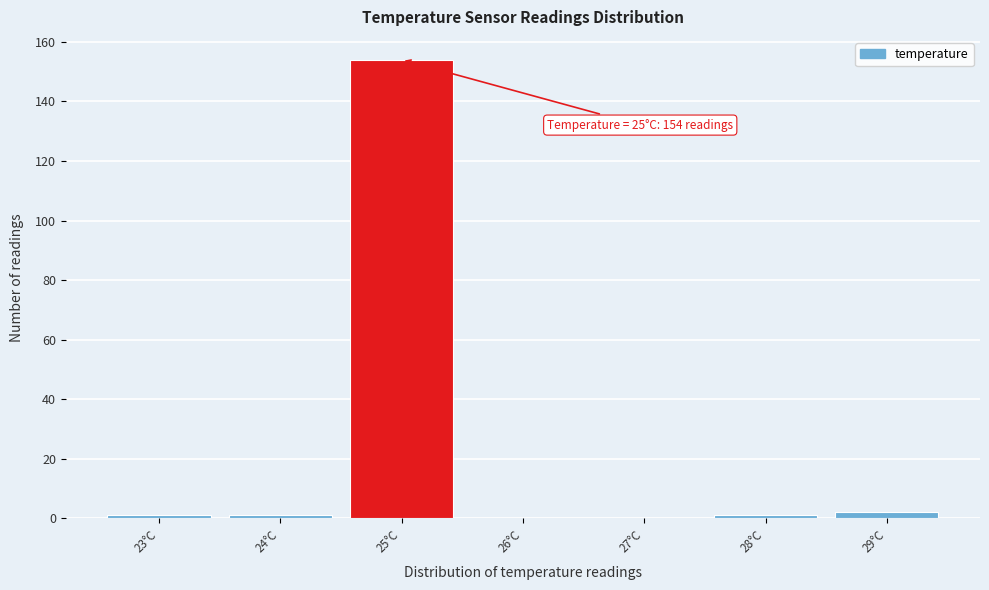

Over which range of the x-axis is the bar tallest?

24.5 to 25.5